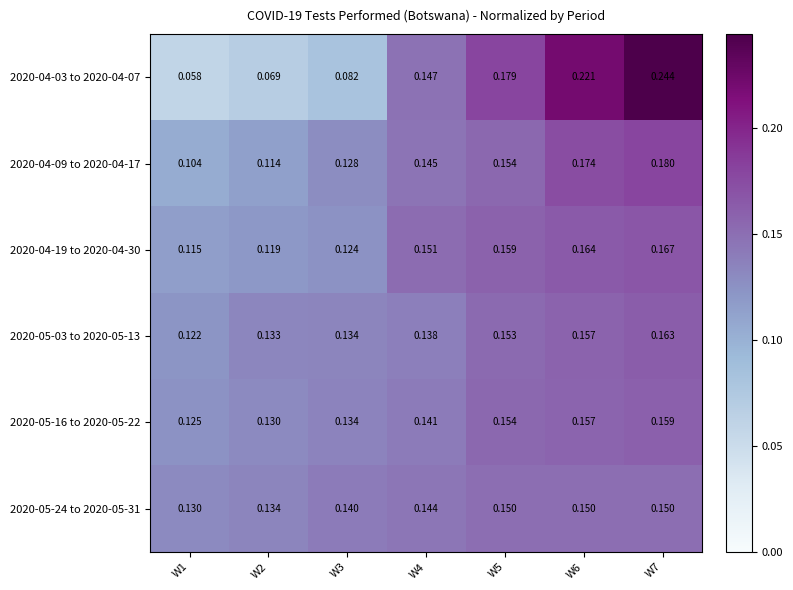

Is the value of 2020-04-03 to 2020-04-07 at W1 greater than the value of 2020-04-09 to 2020-04-17 at W7?

No